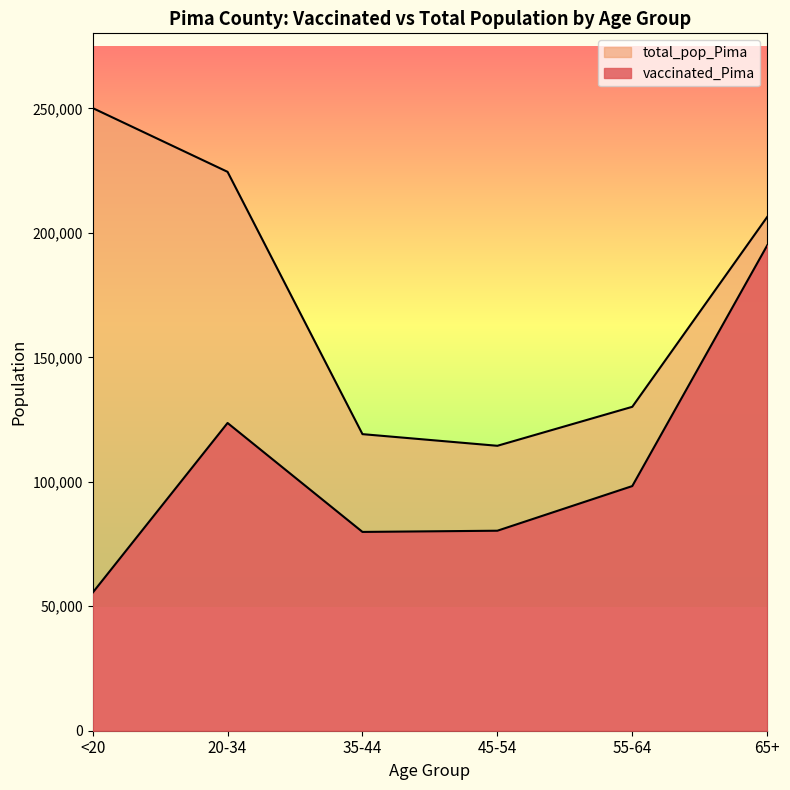

Between <20 and 65+, which is larger?

65+